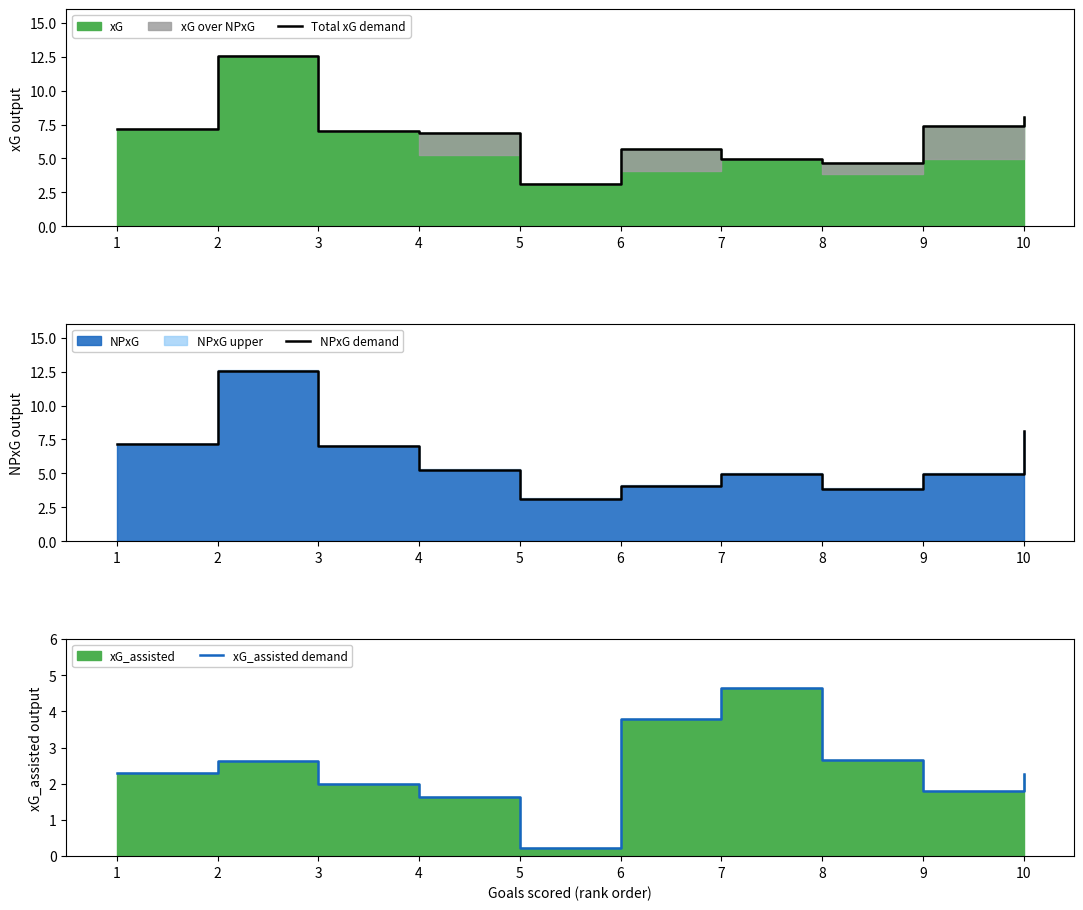

What is the sum of all NPxG demand values?

61.0